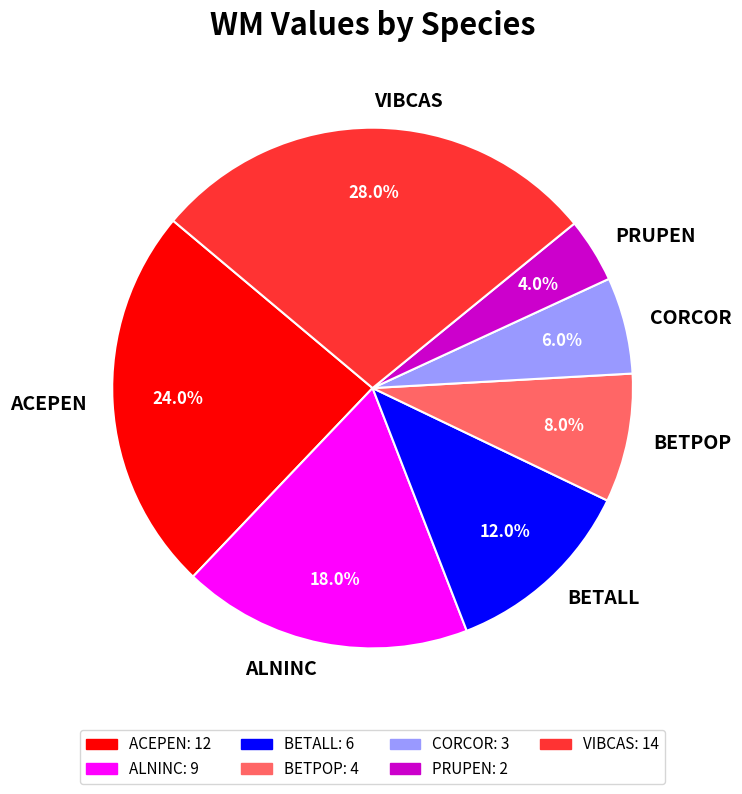

Which slice is the largest?

VIBCAS